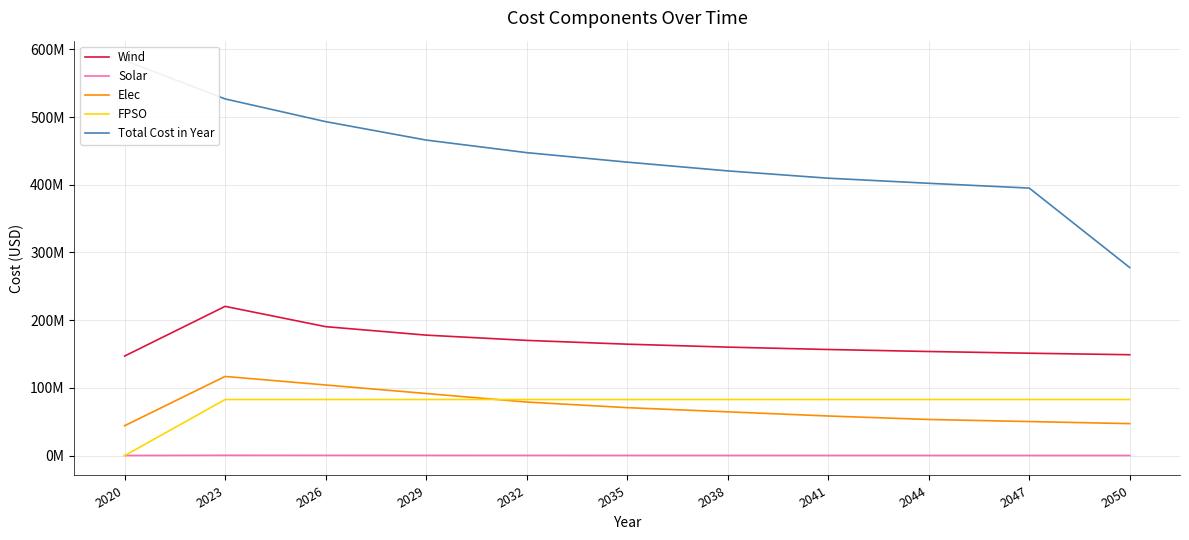

Is it true that Solar equals 115149.9 at 2035?

False